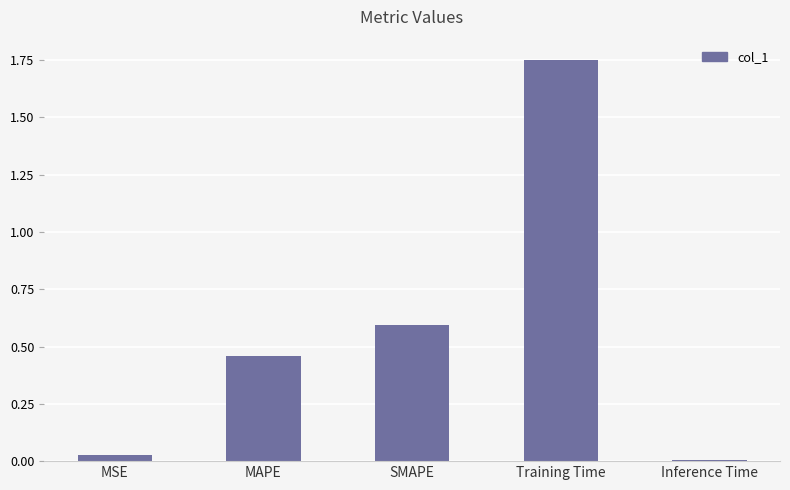

What is the label of the 5th bar from the right?

MSE